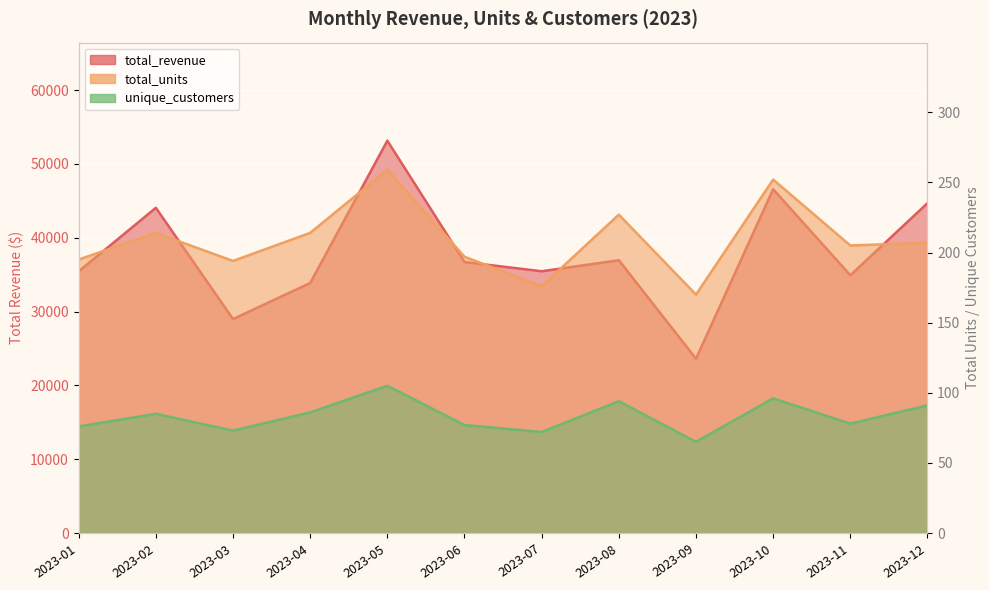

Rank the series by their maximum value, from highest to lowest.

total_revenue, total_units, unique_customers